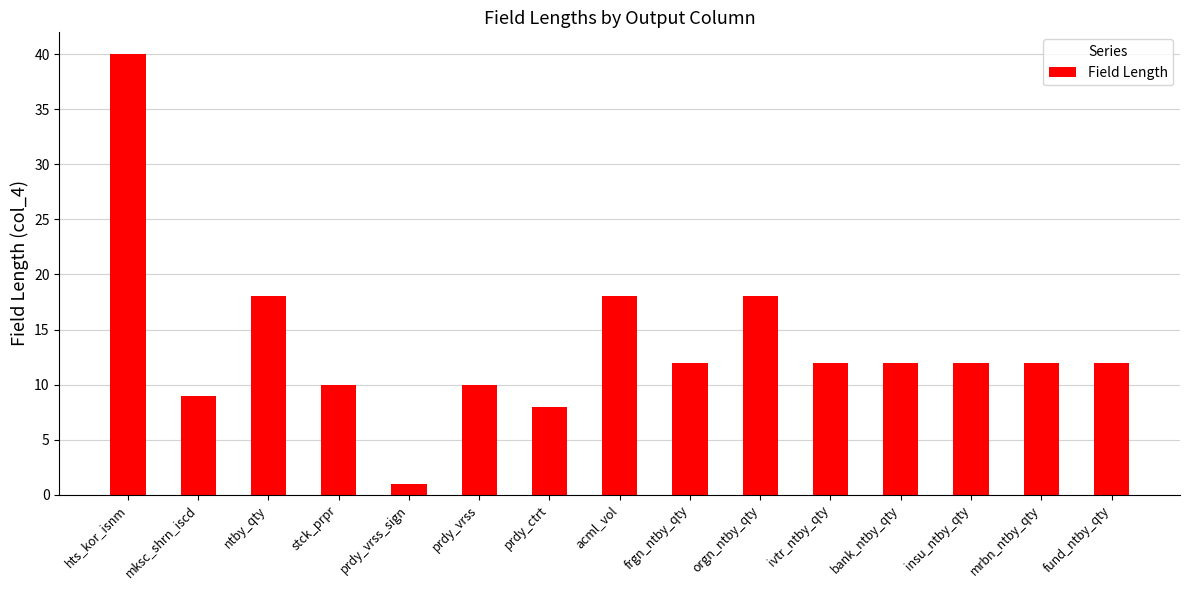

Between hts_kor_isnm and ivtr_ntby_qty, which is larger?

hts_kor_isnm